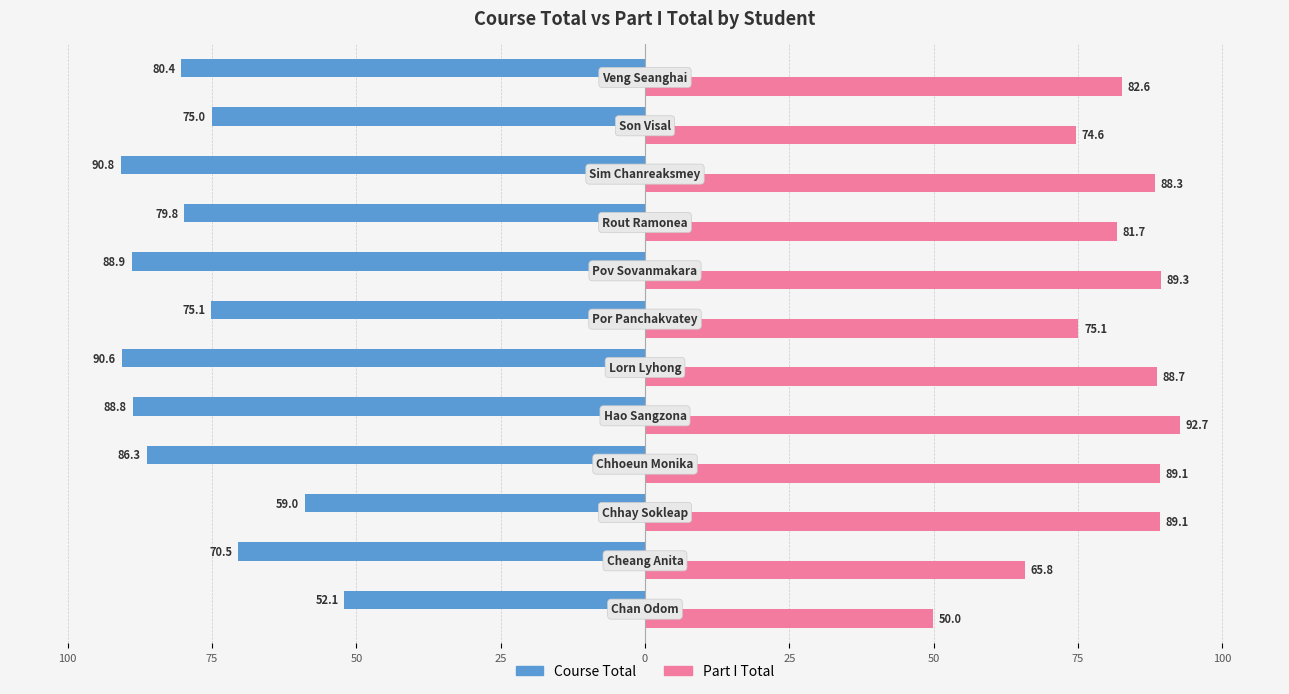

What are all the series names shown in the legend?

Course Total, Part I Total